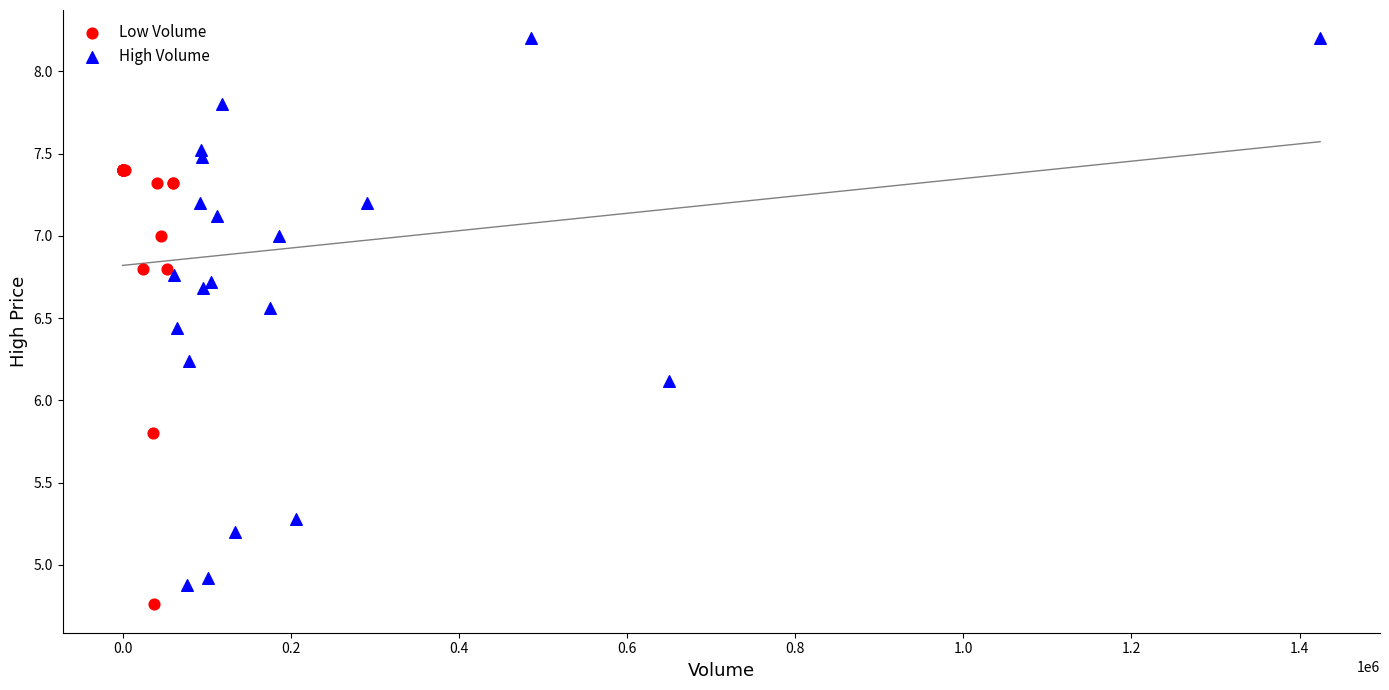

Which series reaches the minimum Y coordinate?

Low Volume